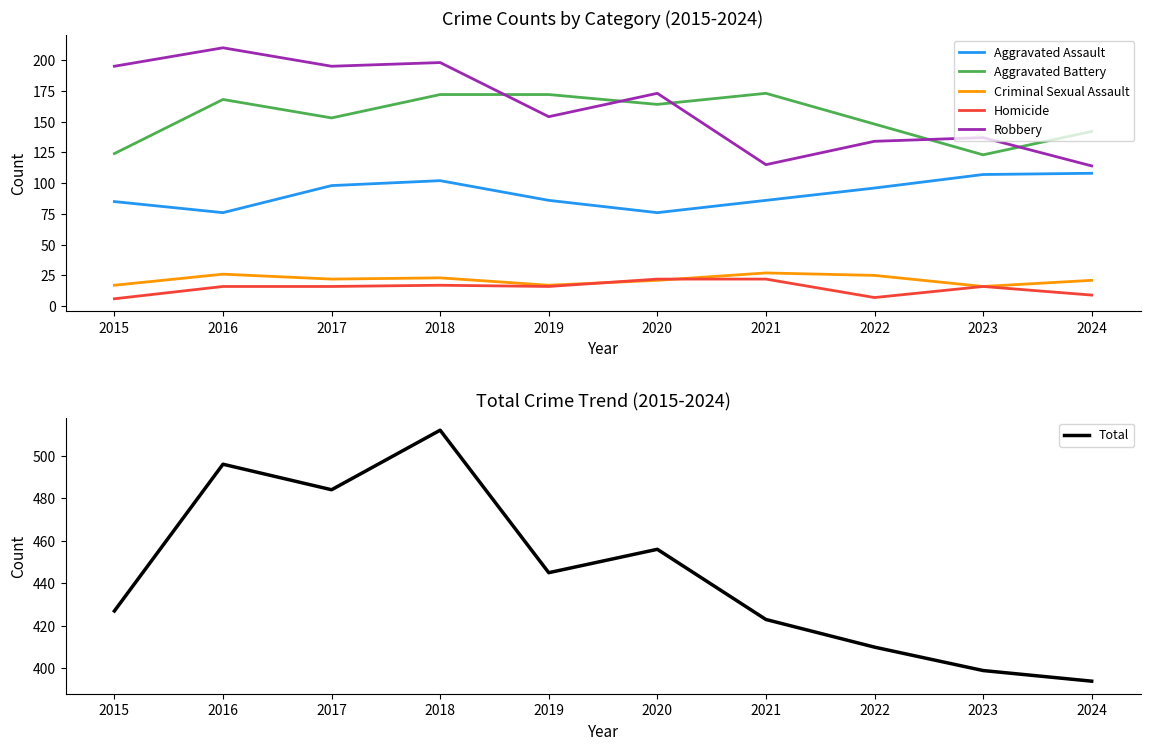

Reading right to left, list all the values displayed in this chart.

Aggravated Assault: 108	107	96	86	76	86	102	98	76	85
Aggravated Battery: 142	123	148	173	164	172	172	153	168	124
Criminal Sexual Assault: 21	16	25	27	21	17	23	22	26	17
Homicide: 9	16	7	22	22	16	17	16	16	6
Robbery: 114	137	134	115	173	154	198	195	210	195
Total: 394	399	410	423	456	445	512	484	496	427